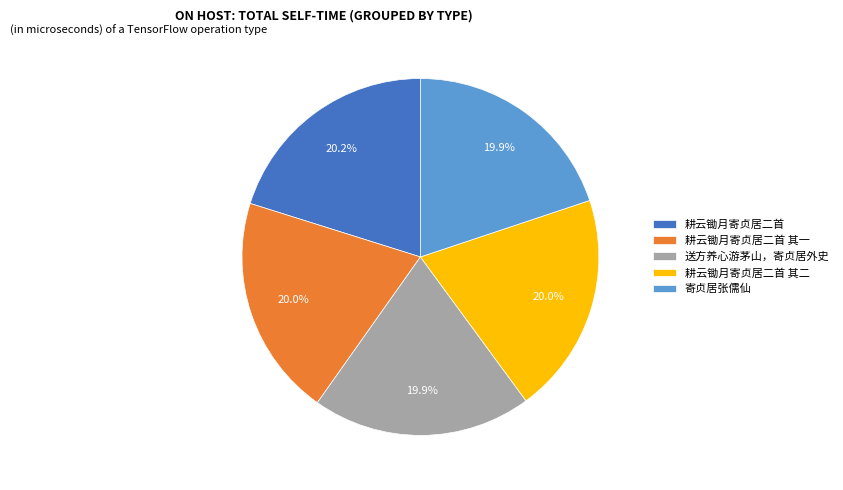

Does 耕云锄月寄贞居二首 其二 represent more than half of the total?

No